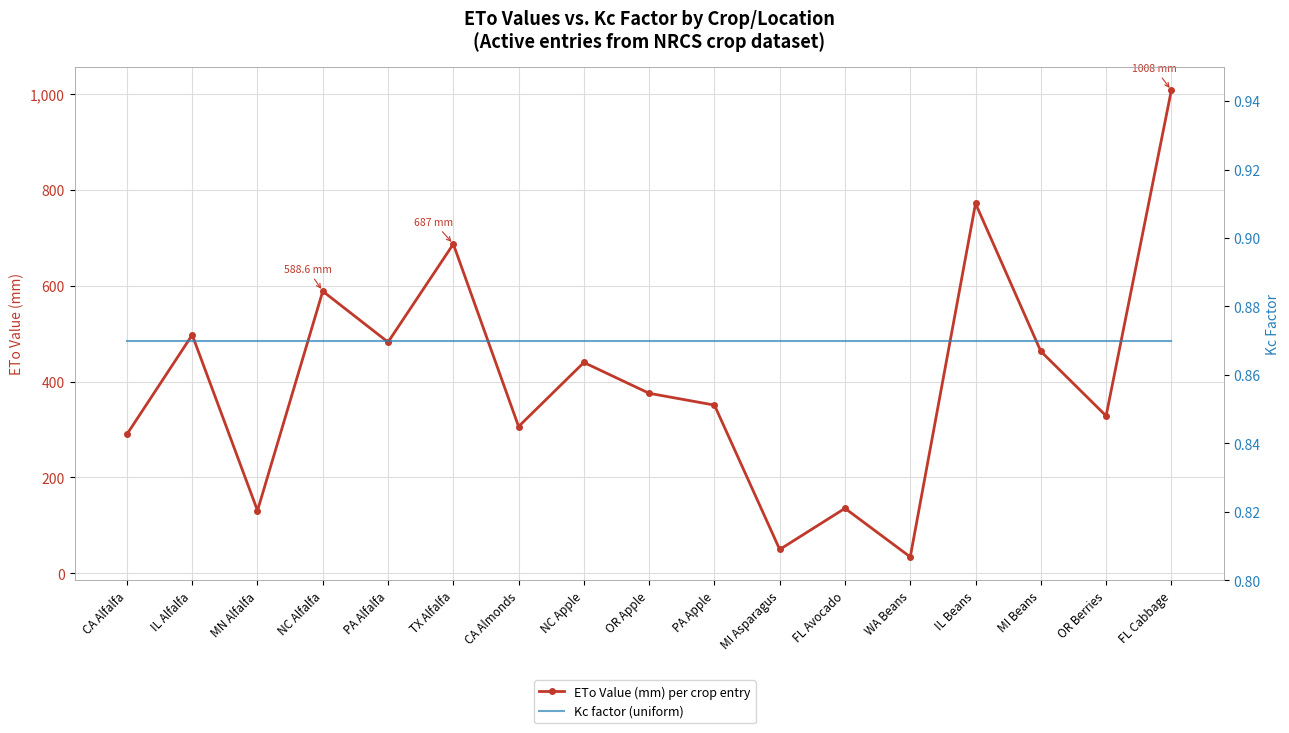

Is the value of ETo Value (mm) per crop entry at IL Alfalfa greater than the value of Kc factor (uniform) at MI Asparagus?

Yes